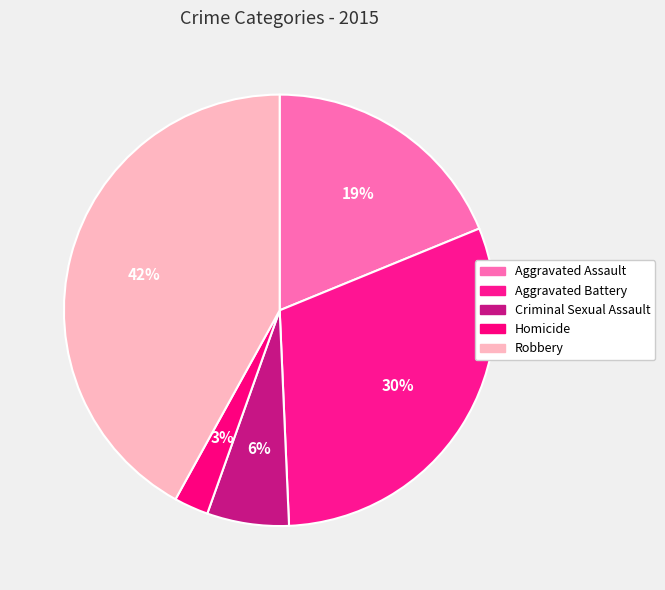

Which has a higher value, Criminal Sexual Assault or Robbery?

Robbery